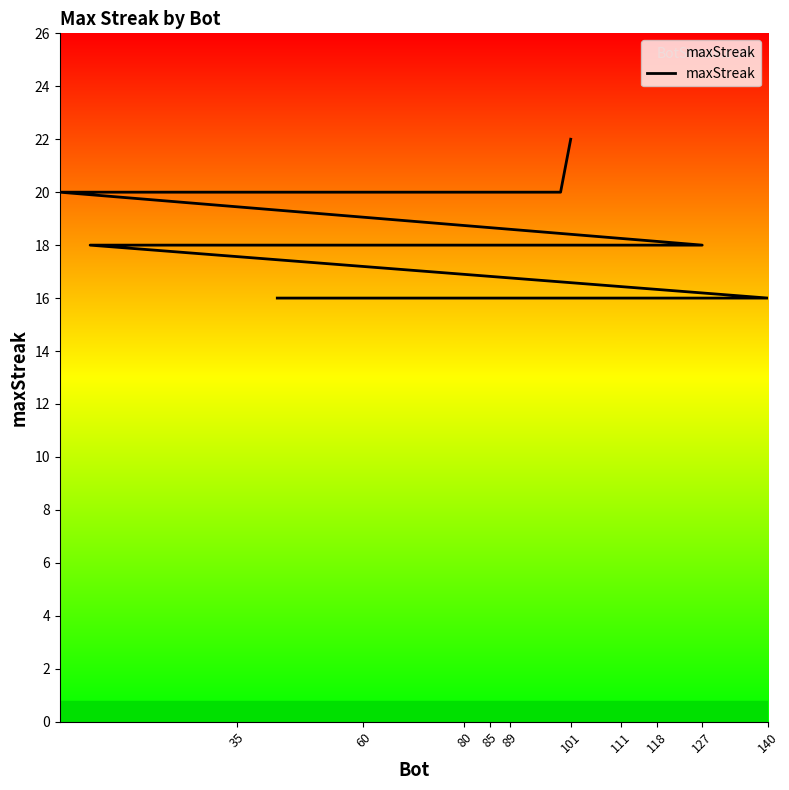

Read the value at 80.

16